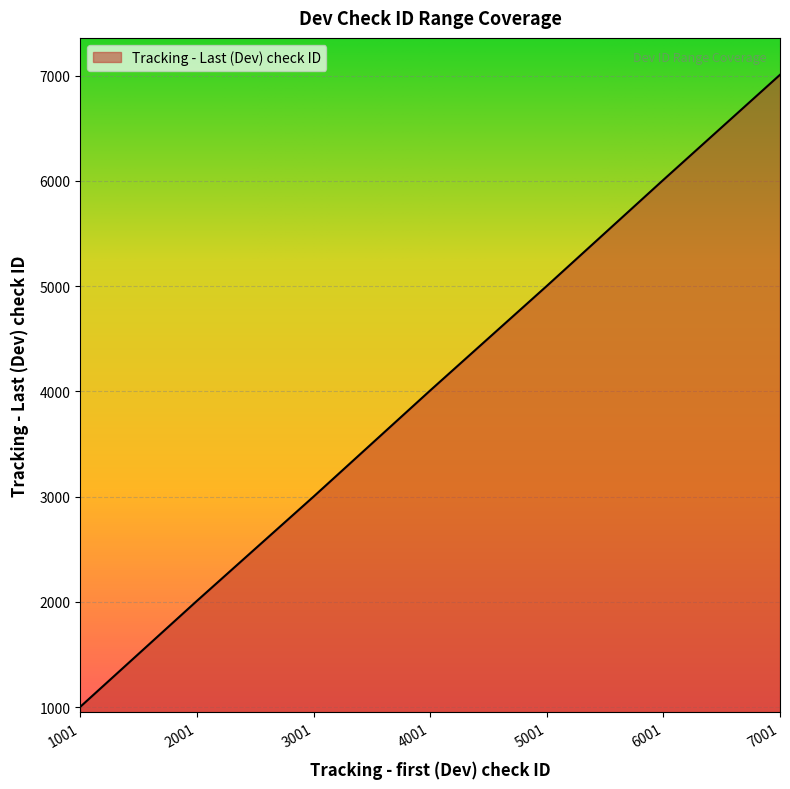

Count the number of categories in the chart.

7